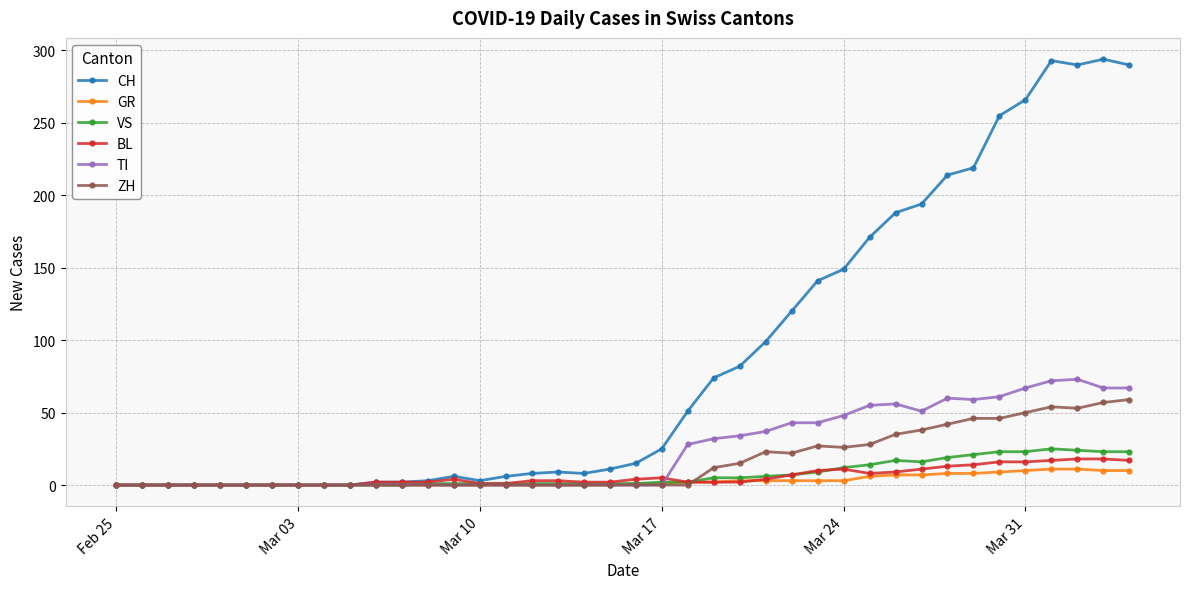

Which series has the largest range (max minus min)?

CH